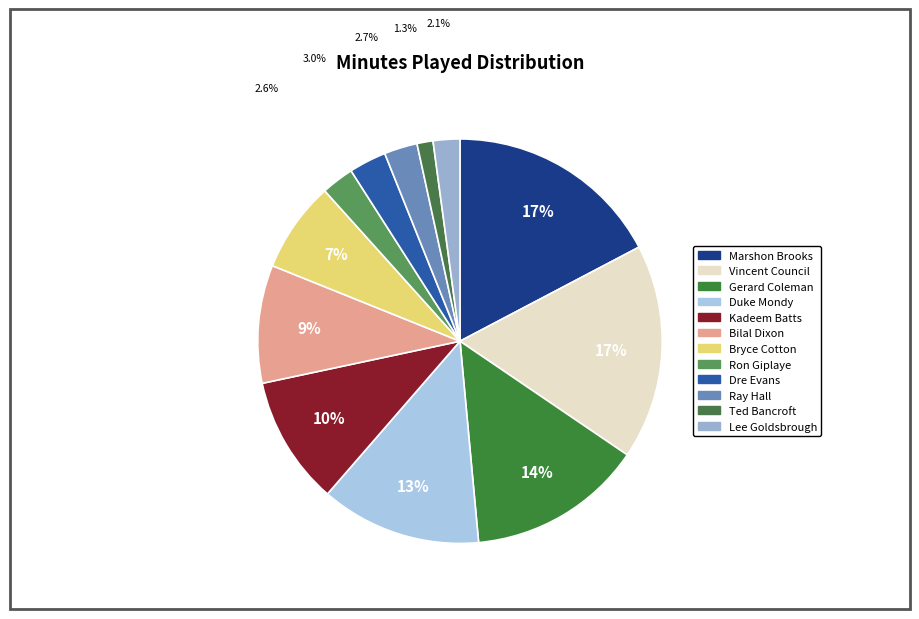

Which slice is the largest?

Marshon Brooks